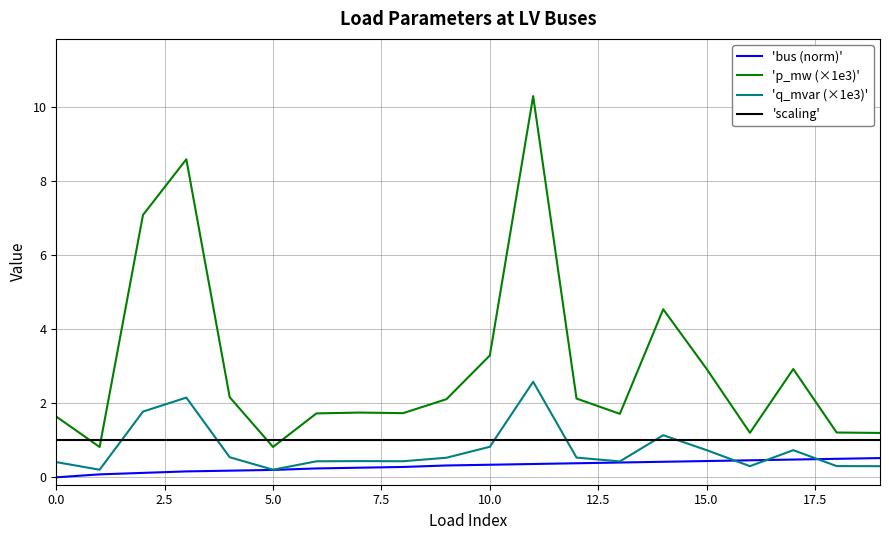

Which series has the widest spread of values?

'p_mw (×1e3)'